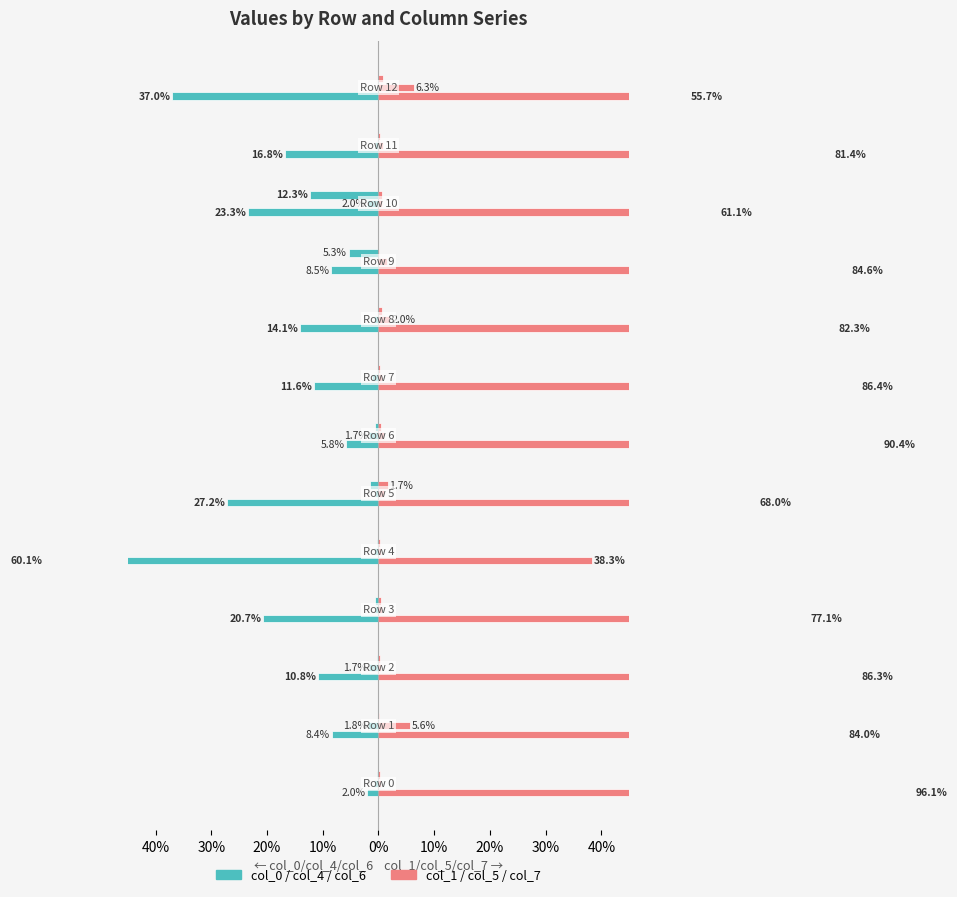

What is the approximate value of col_0/col_4/col_6 at 40%?

-8.5